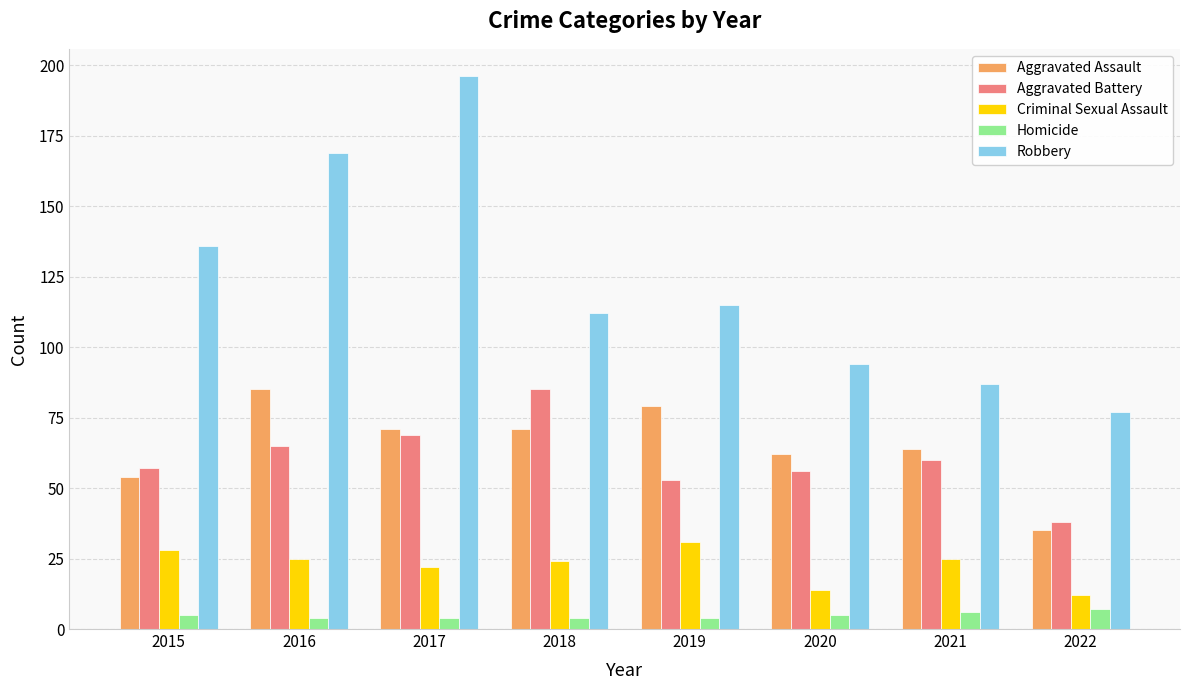

Reading right to left, what are all the values shown in this chart?

Aggravated Assault: 2022=35	2021=64	2020=62	2019=79	2018=71	2017=71	2016=85	2015=54
Aggravated Battery: 2022=38	2021=60	2020=56	2019=53	2018=85	2017=69	2016=65	2015=57
Criminal Sexual Assault: 2022=12	2021=25	2020=14	2019=31	2018=24	2017=22	2016=25	2015=28
Homicide: 2022=7	2021=6	2020=5	2019=4	2018=4	2017=4	2016=4	2015=5
Robbery: 2022=77	2021=87	2020=94	2019=115	2018=112	2017=196	2016=169	2015=136